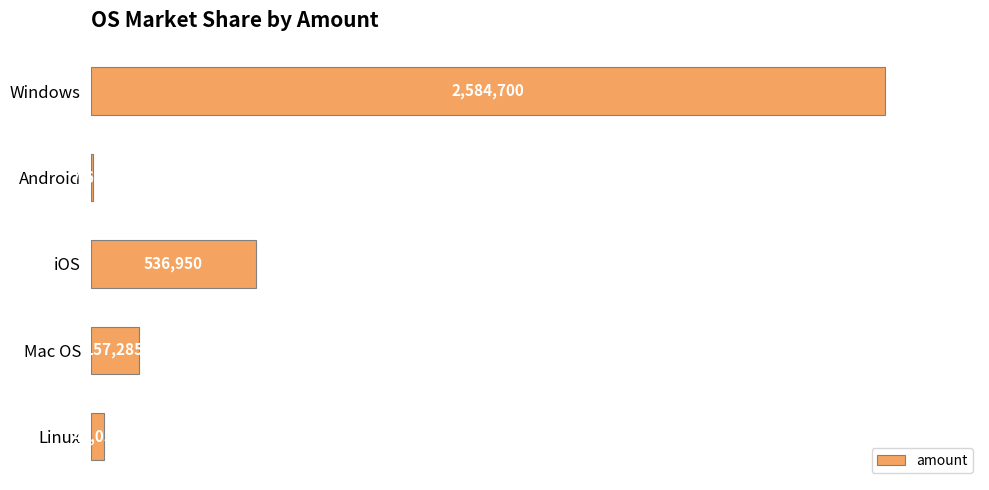

What is the change in value from Android to Linux?

+35396